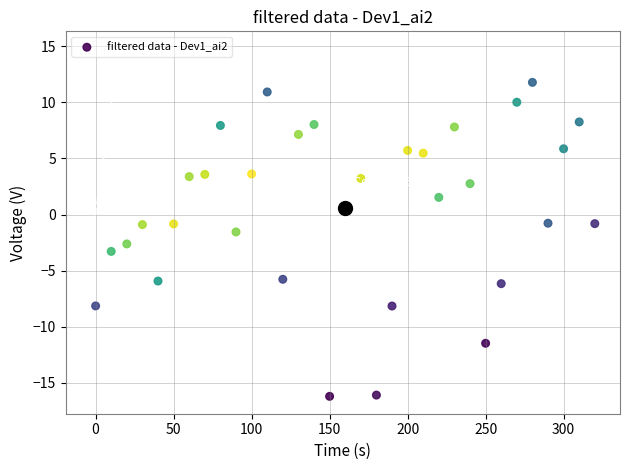

What is the range of Y values (max minus min)?

28.0